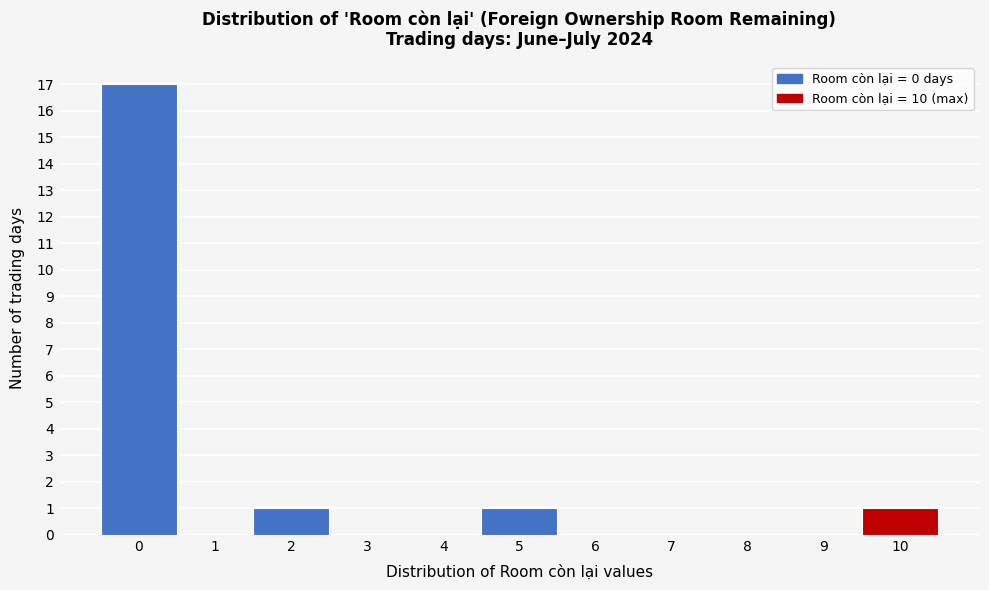

Reading left to right, transcribe this chart: for each bar, give the range it covers on the x-axis and its height. The values are not printed on the chart, so give them approximately, as read against the axis.

-0.5 to 0.5: 17
0.5 to 1.5: 0
1.5 to 2.5: 1
2.5 to 3.5: 0
3.5 to 4.5: 0
4.5 to 5.5: 1
5.5 to 6.5: 0
6.5 to 7.5: 0
7.5 to 8.5: 0
8.5 to 9.5: 0
9.5 to 10.5: 1